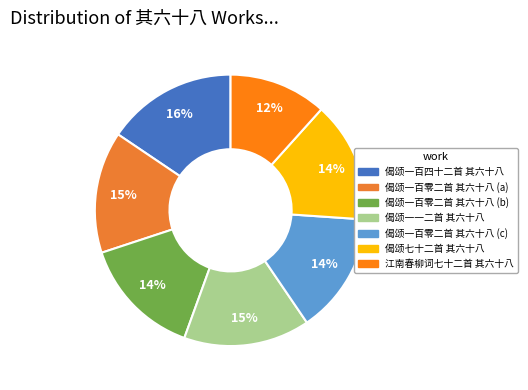

Is there a majority slice in this chart?

No